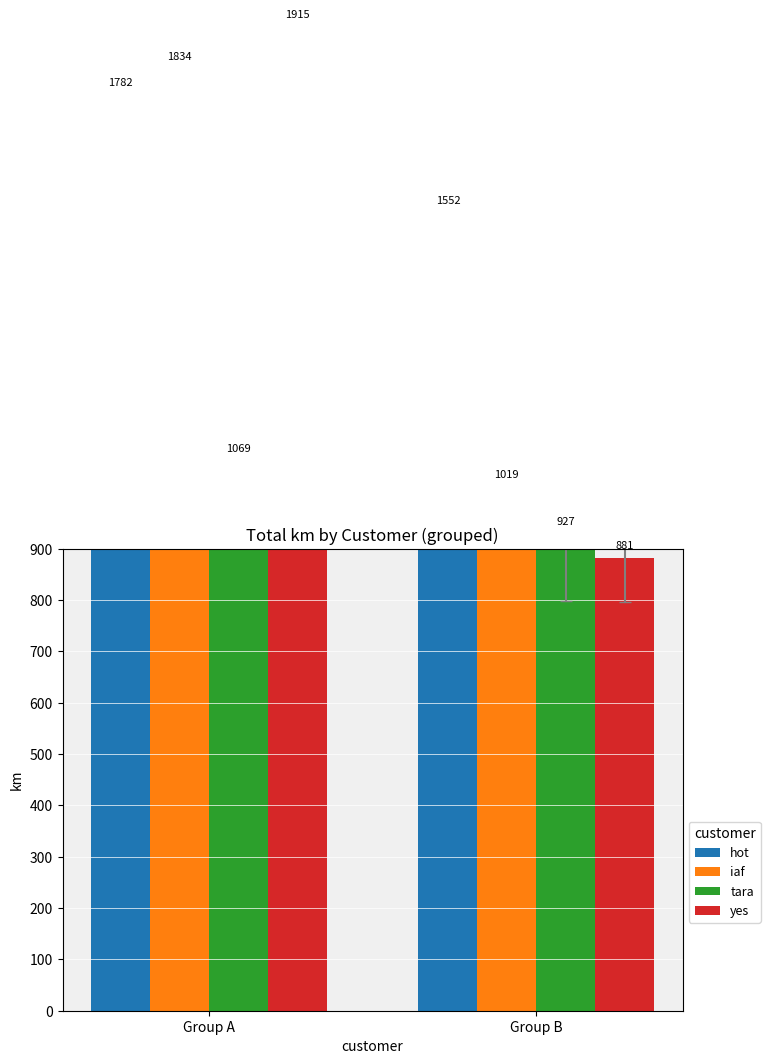

Reading right to left, transcribe all the data shown in this chart.

hot: 1552.8	1782.6
iaf: 1019.5	1834.5
tara: 927.9	1069.9
yes: 881.9	1915.6